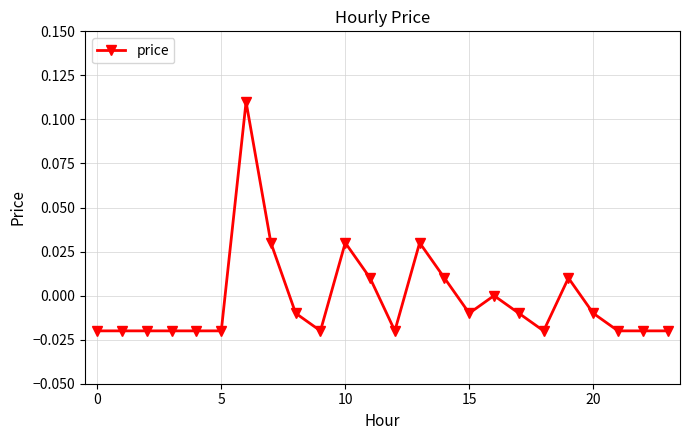

How many distinct data groups are displayed?

1